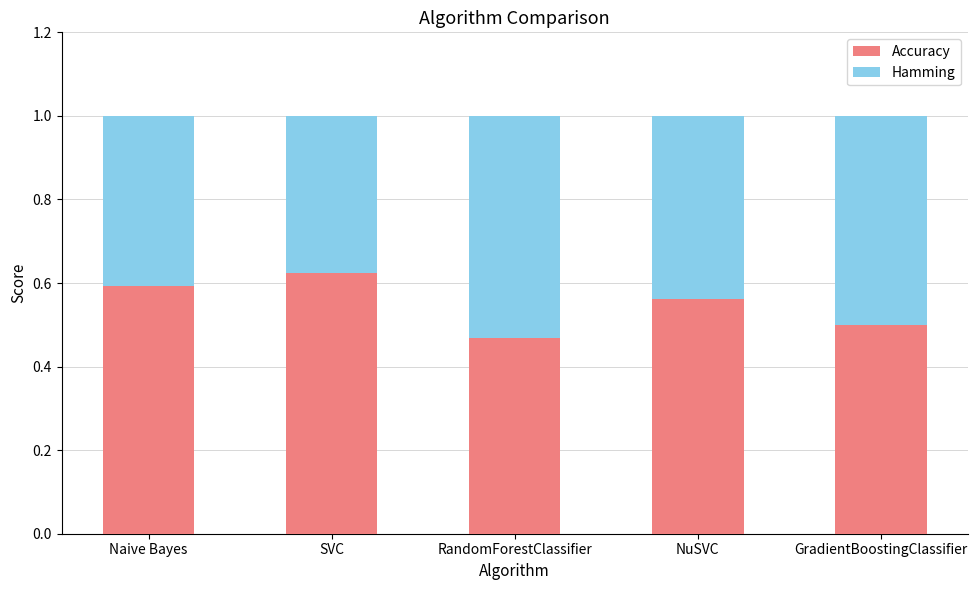

How many categories are shown in the chart?

5